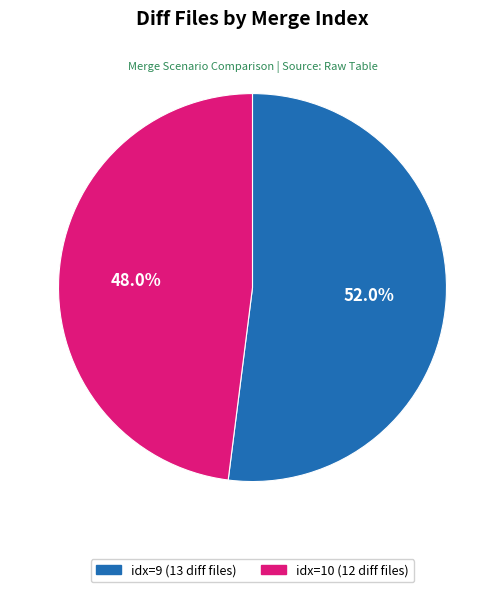

Is there any slice that represents more than half of the pie?

Yes